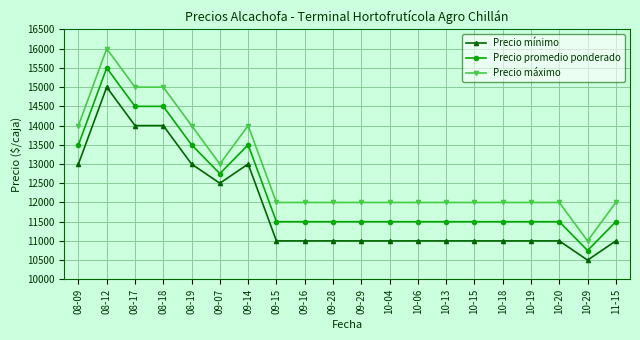

The value of Precio promedio ponderado at 10-15 is 2480. True or false?

False